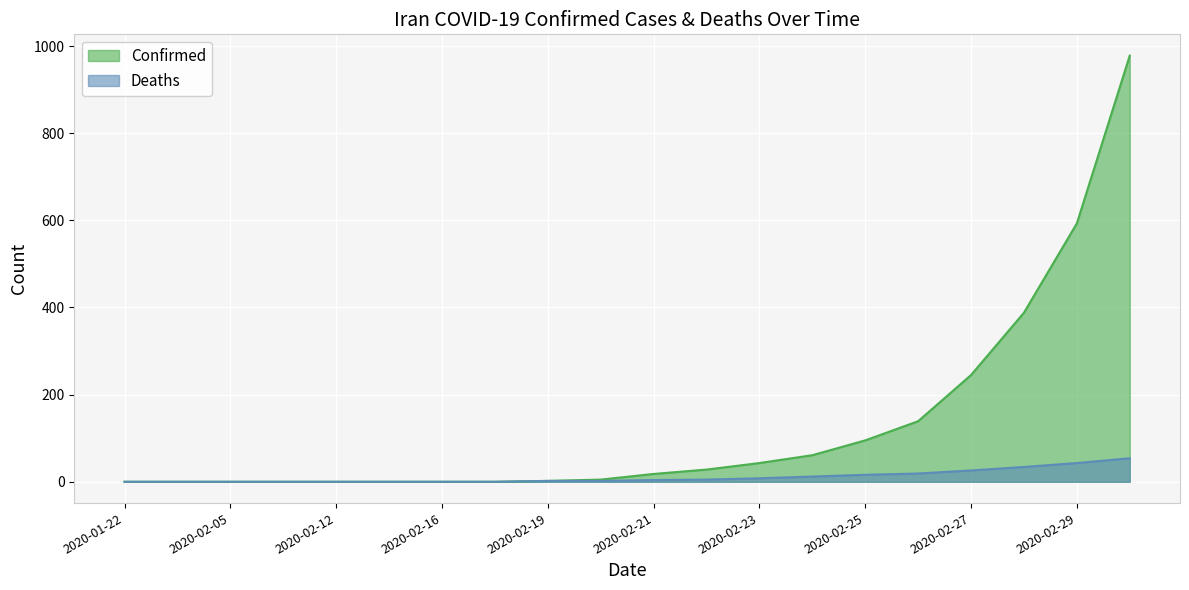

What is the total value across all series at 2020-02-24?

73